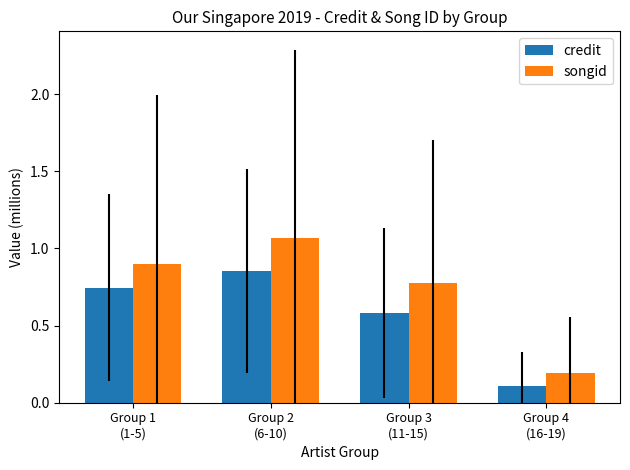

Is it true that songid equals 0.9 at Group 1
(1-5)?

True